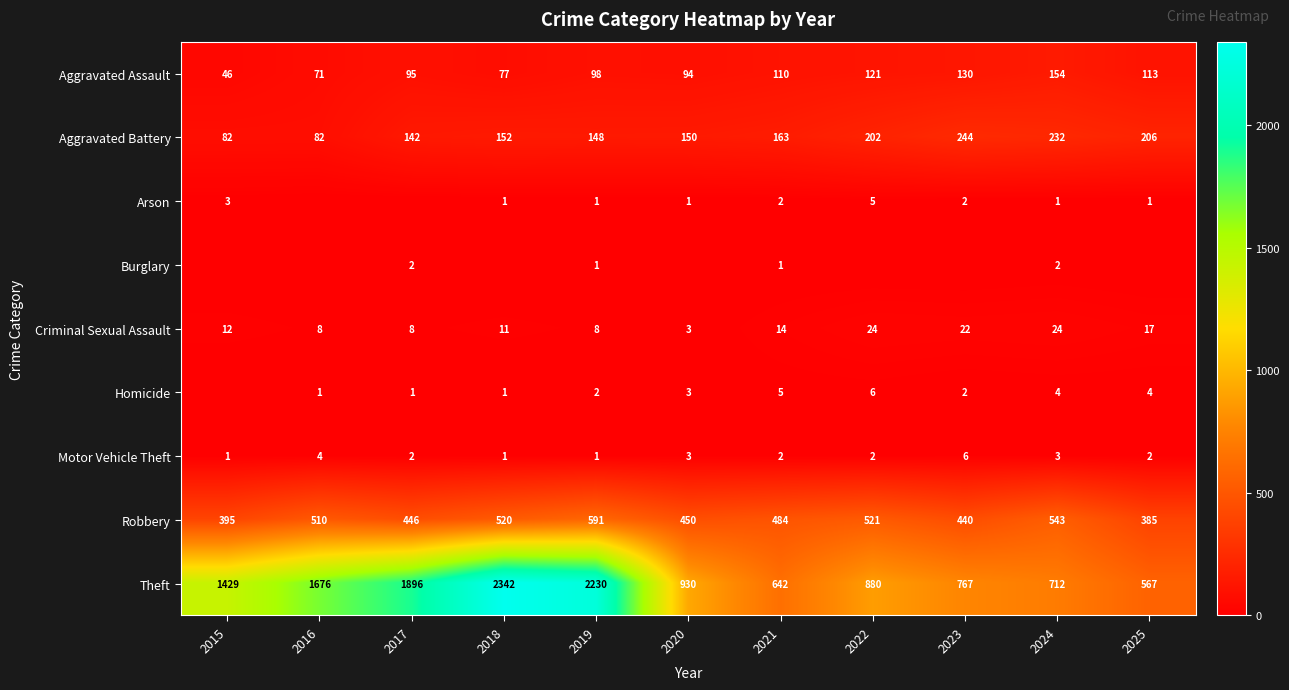

At how many categories does at least one series exceed 584?

10